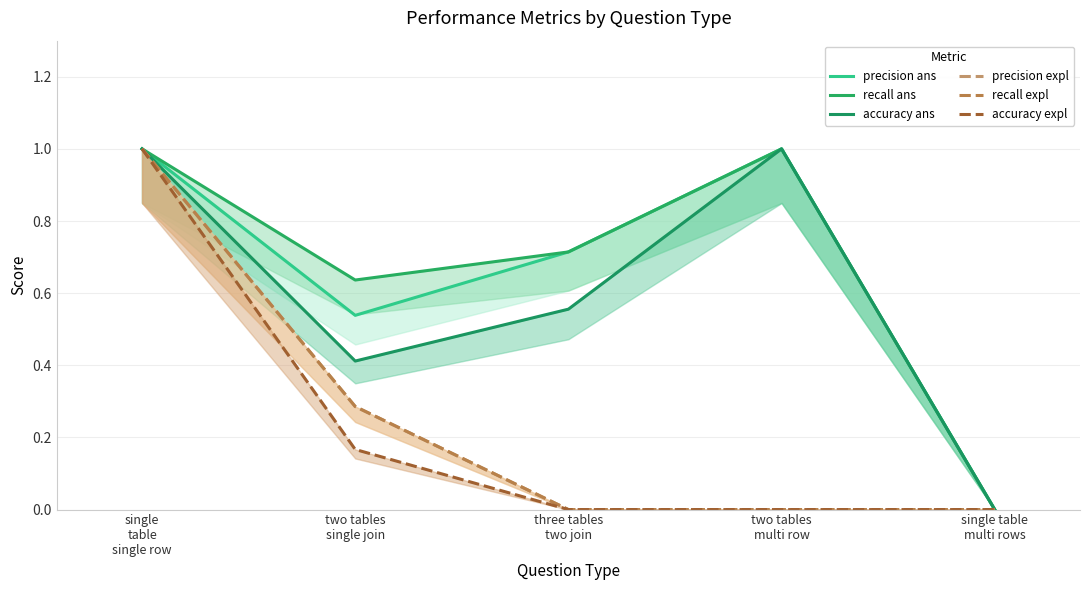

Between two tables
single join and single table
multi rows, which series saw the biggest shift?

recall ans